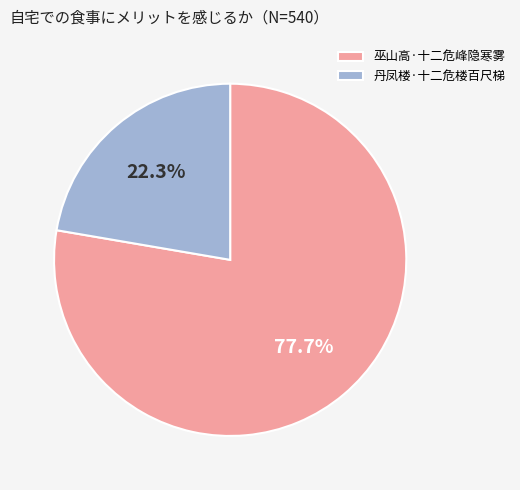

What percentage do 丹凤楼·十二危楼百尺梯 and 巫山高·十二危峰隐寒雾 together represent?

100.0%